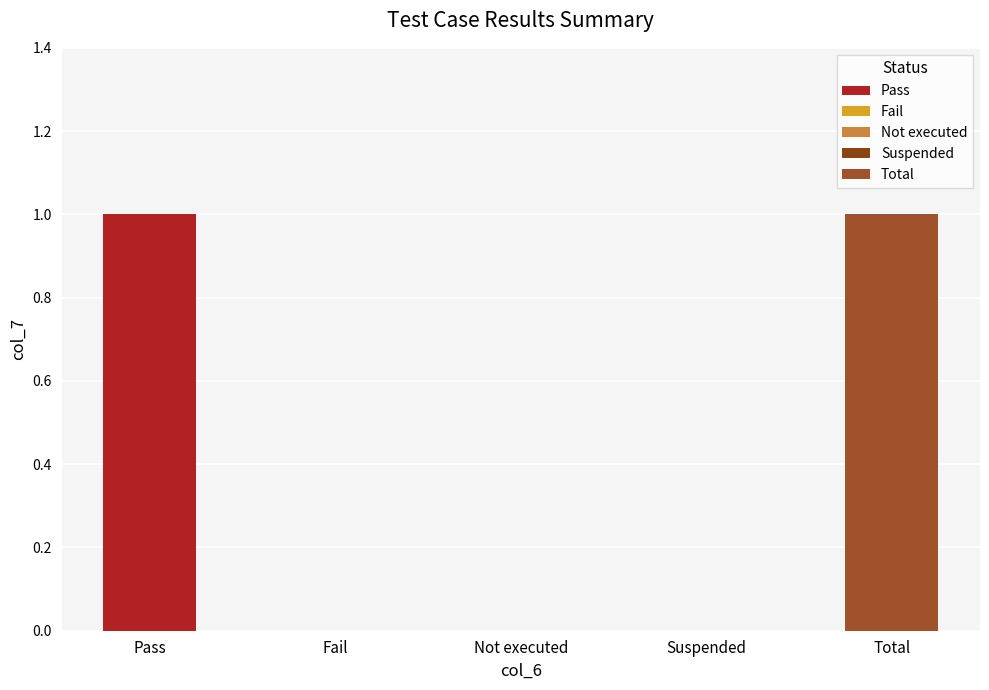

List the labels in order of value, largest first.

Pass, Total, Fail, Not executed, Suspended